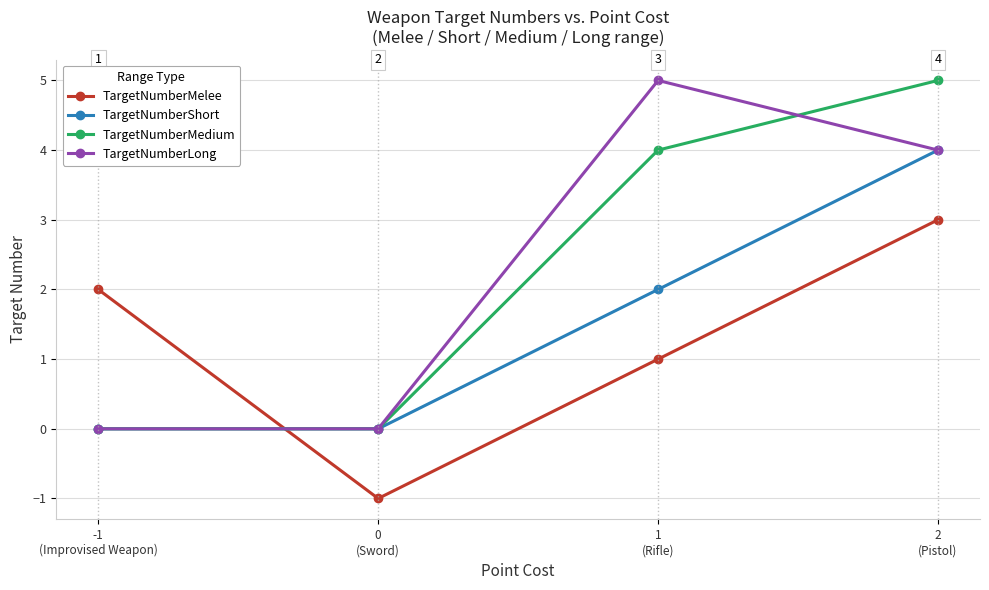

What is the difference between the maximum and second lowest values in the TargetNumberMedium series?

5